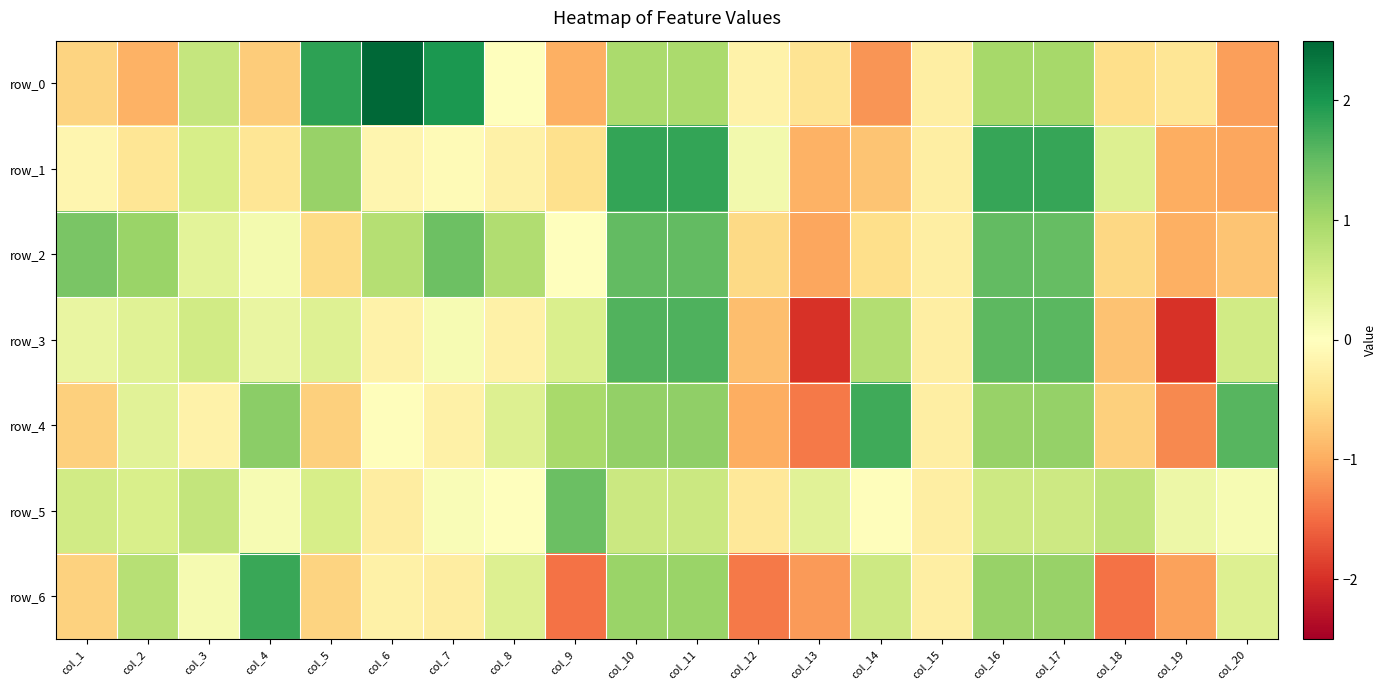

At which label does row_4 first exceed 0?

col_2